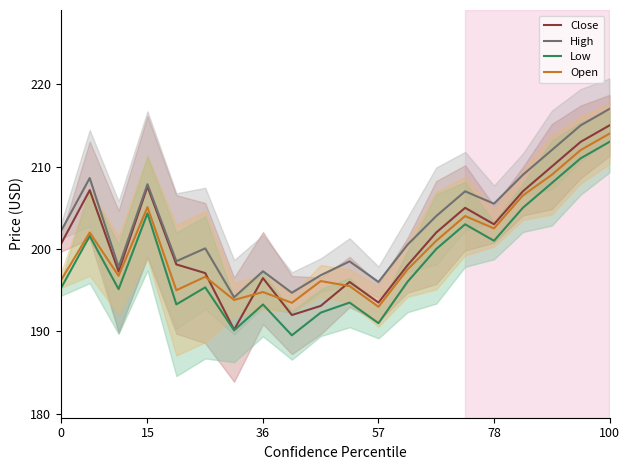

True or false: High and Low cross at least once.

False